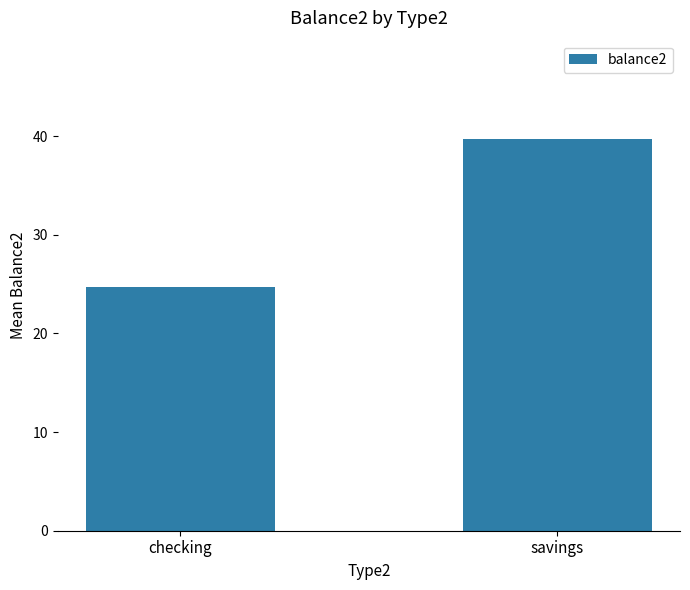

What is the minimum value shown in the chart?

24.8